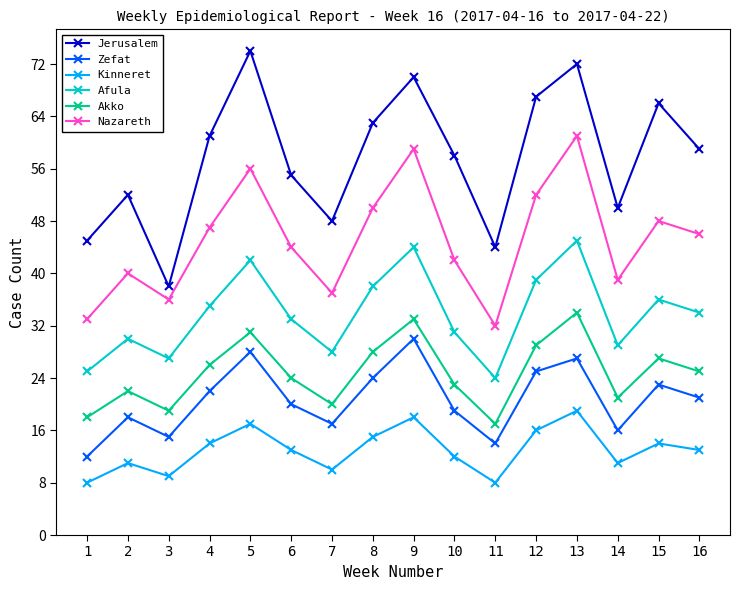

What is the difference between the highest and lowest values at 15?

52